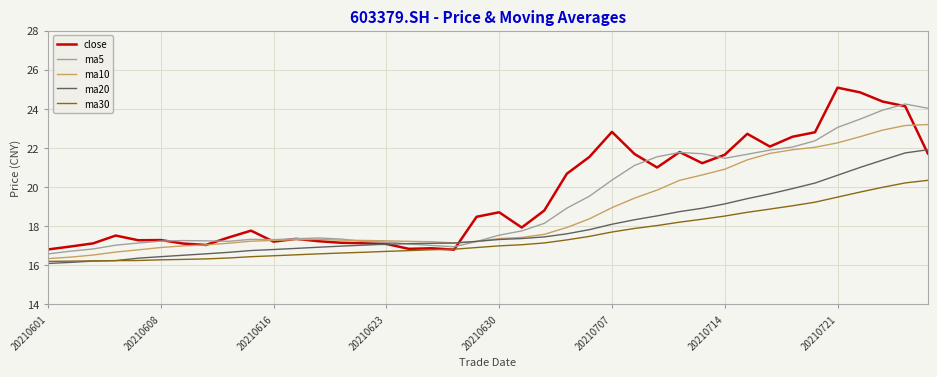

List the series in order of their overall mean, lowest first.

ma30, ma20, ma10, ma5, close